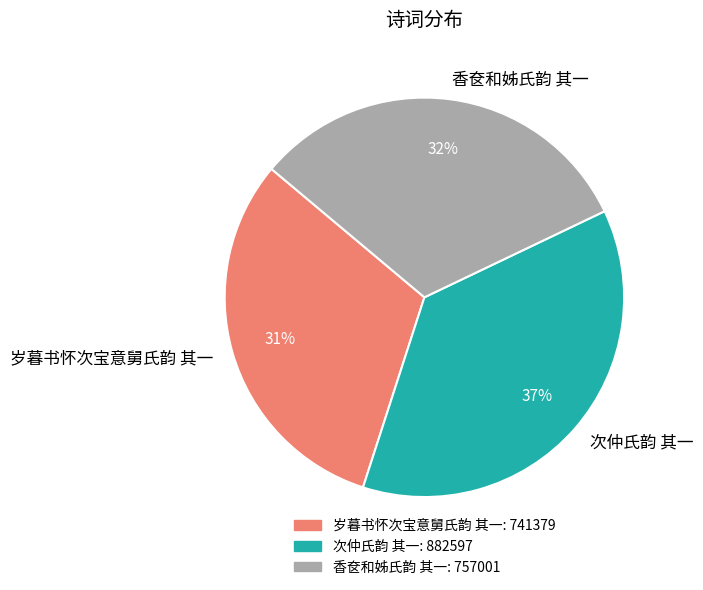

What percentage is the 岁暮书怀次宝意舅氏韵 其一 slice, to the nearest percent?

31%